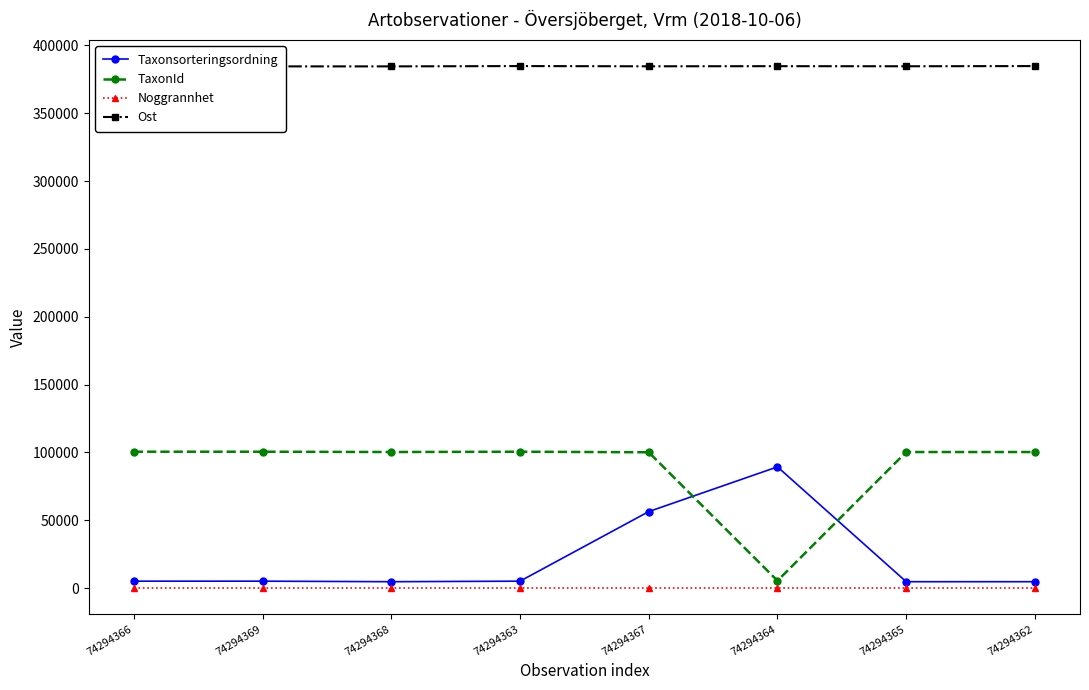

Between 74294369 and 74294364, which series saw the biggest shift?

TaxonId